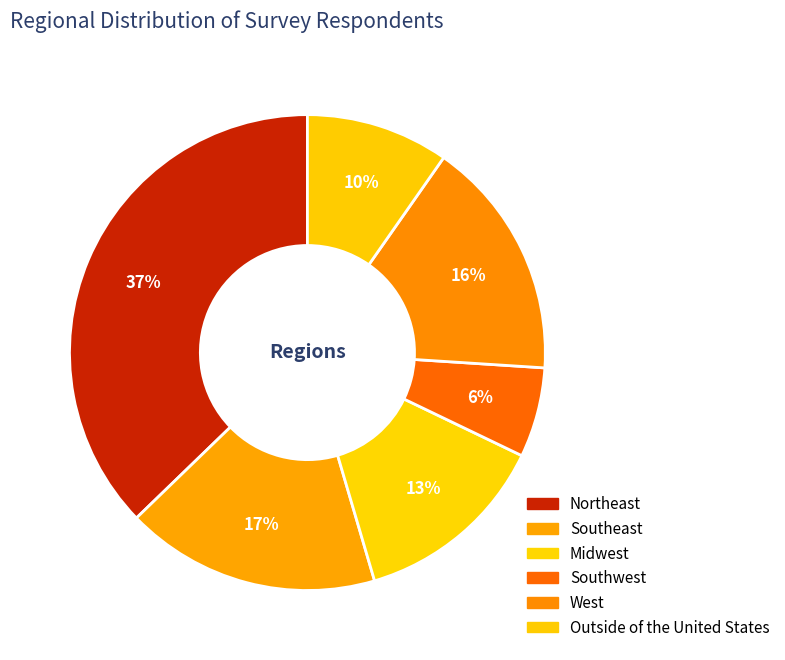

True or false: Southeast accounts for 17% of the total.

True